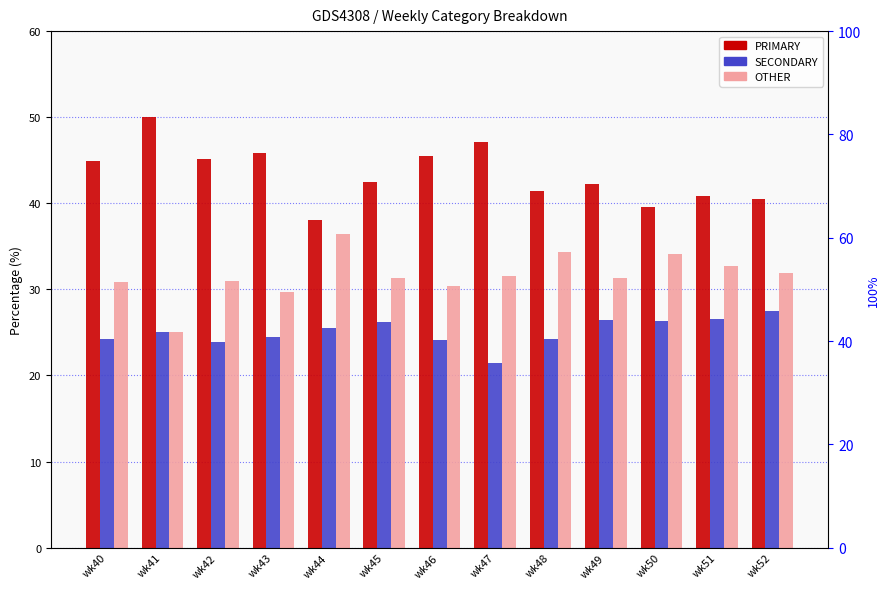

At which category is the sum across all series the highest?

wk46